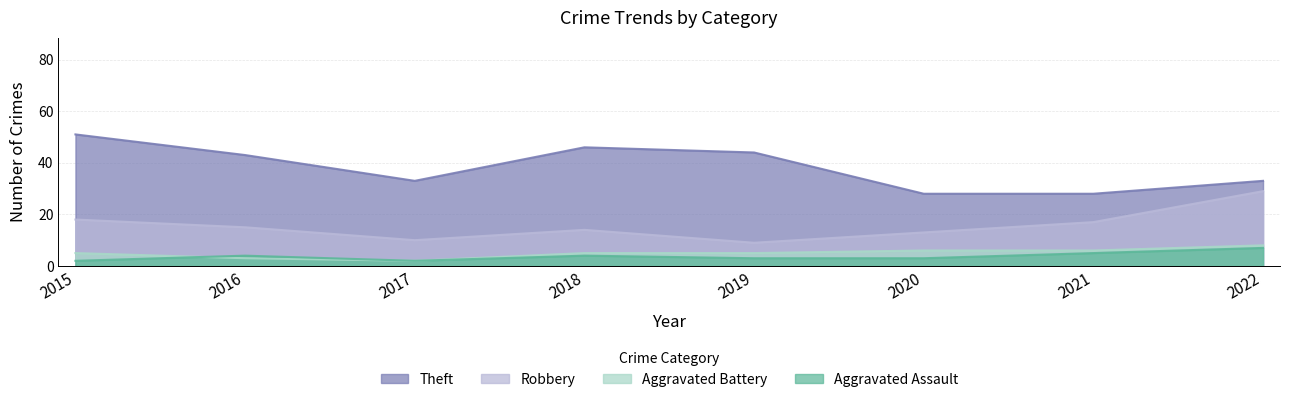

Count the number of data series in this chart.

4